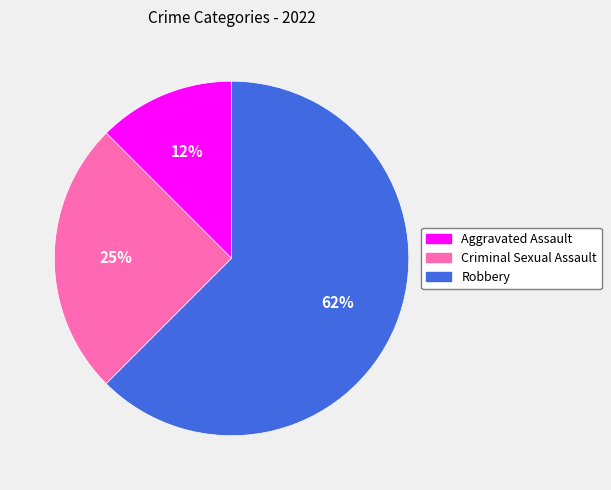

Is there a majority slice in this chart?

Yes